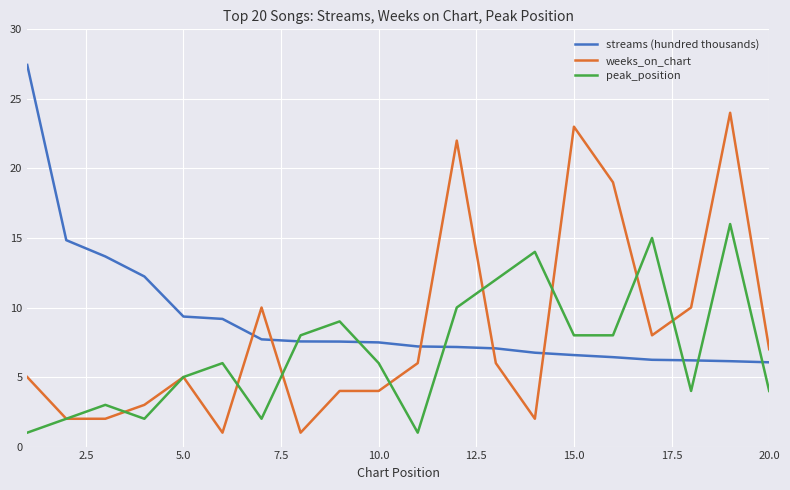

What is the highest value of the peak_position series?

16.0